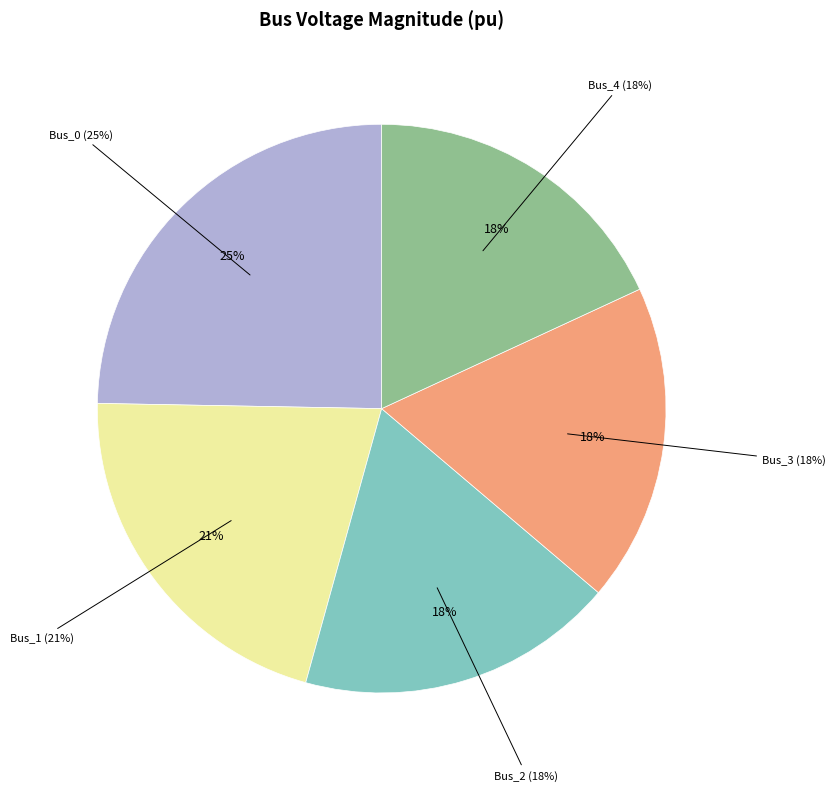

What portion of the pie excludes Bus_3?

81.9%